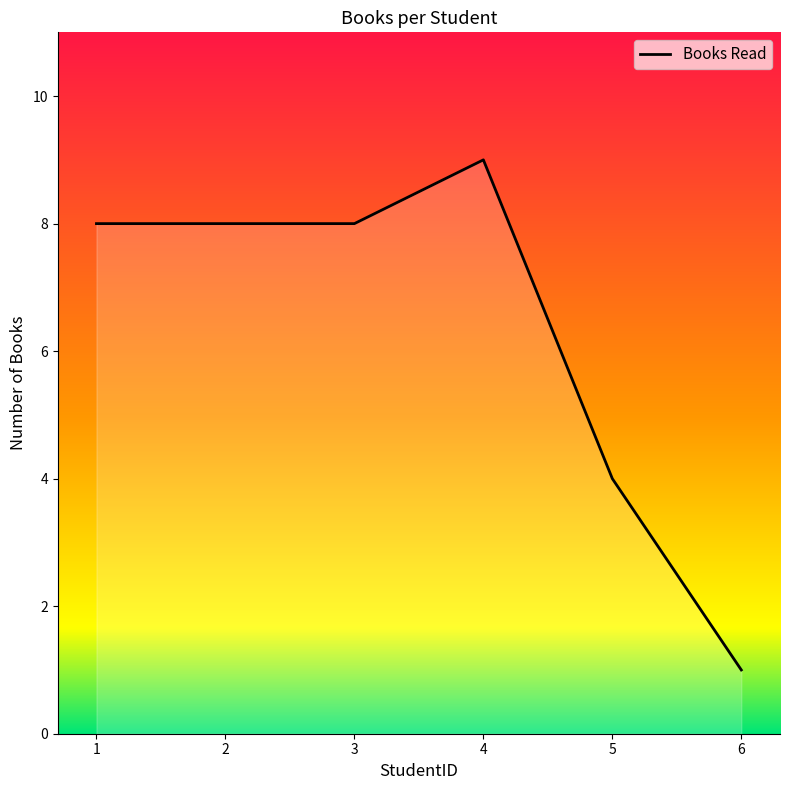

What is the average value?

6